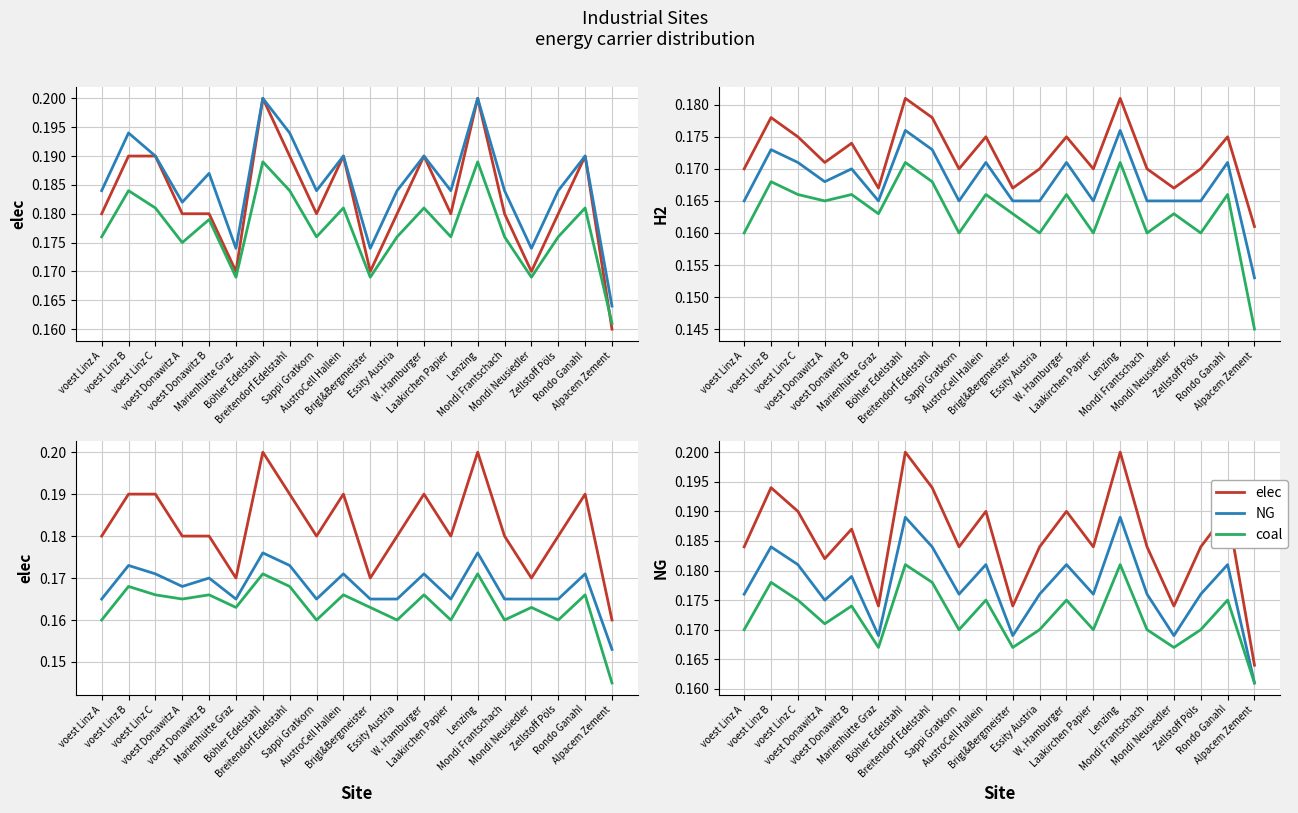

What is the average value of the alt series?

0.2